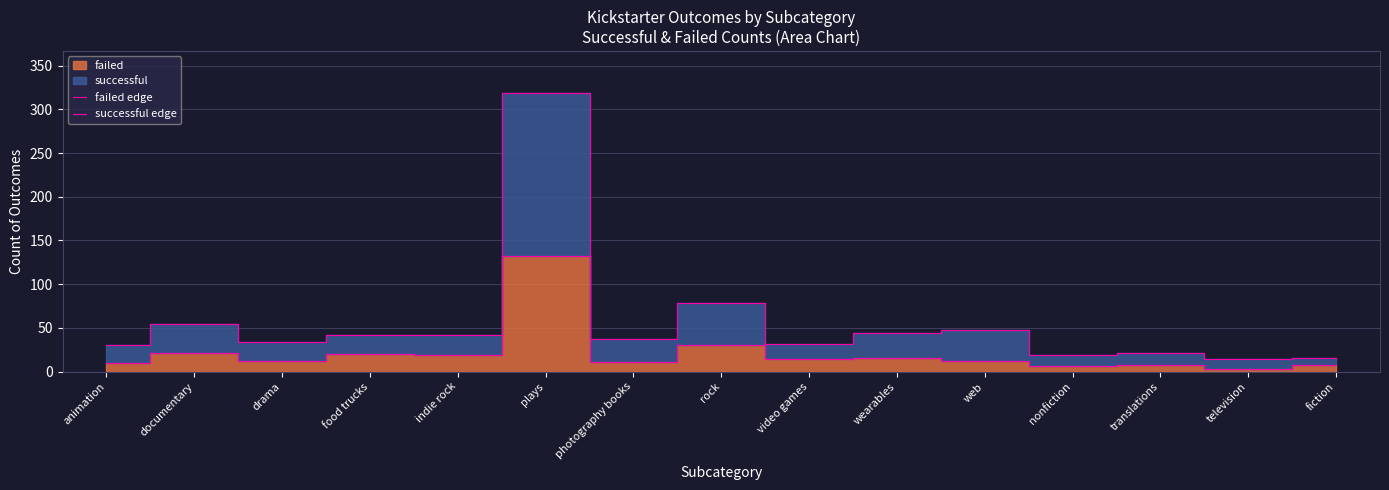

Rank the series by their maximum value, from lowest to highest.

failed edge, successful edge